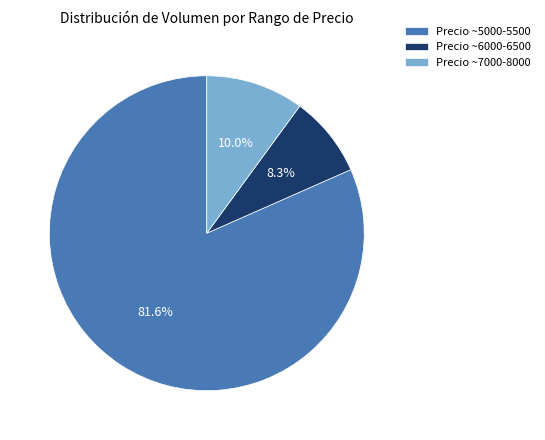

Rank the categories by value from highest to lowest.

Precio ~5000-5500, Precio ~7000-8000, Precio ~6000-6500